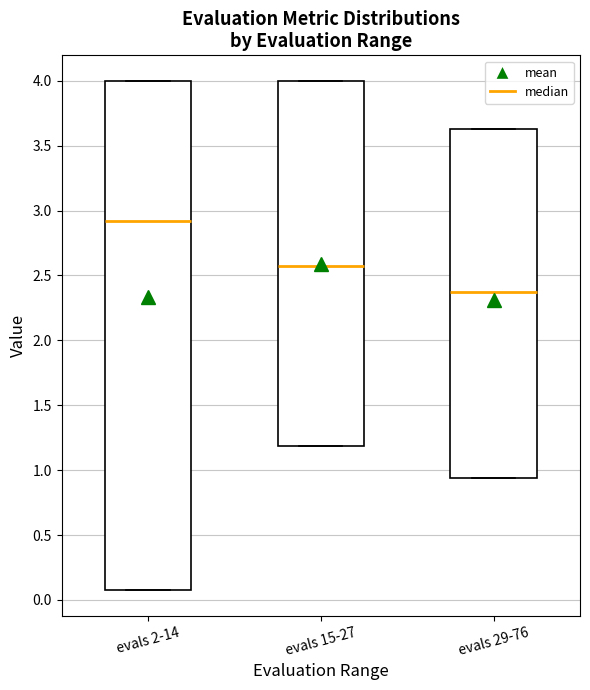

Reading left to right, transcribe this box plot: for each box, give where its median line is, the range the box spans, and where its two whiskers end, as read against the y-axis. The values are not printed on the chart, so give them approximately, as read against the axis.

evals 2-14: median 2.90, box 0.10 to 4.00, whiskers 0.10 to 4.00
evals 15-27: median 2.55, box 1.20 to 4.00, whiskers 1.20 to 4.00
evals 29-76: median 2.35, box 0.95 to 3.65, whiskers 0.95 to 3.65